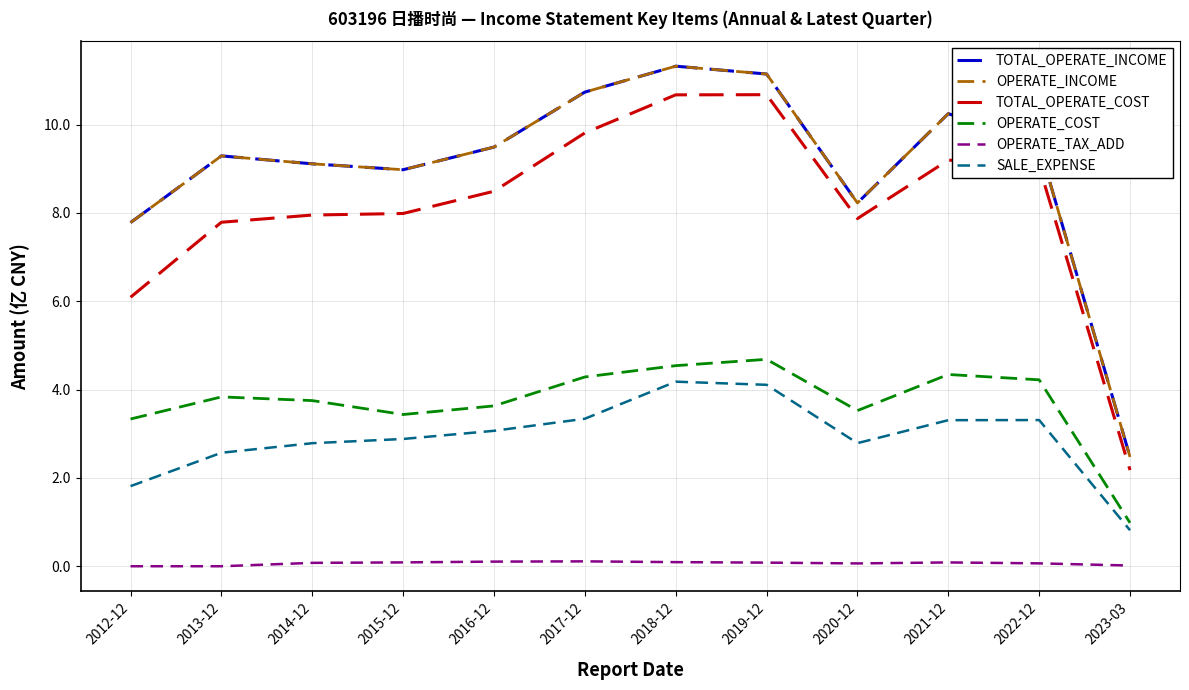

What is the value of the OPERATE_COST point at the 3rd from the left?

3.8